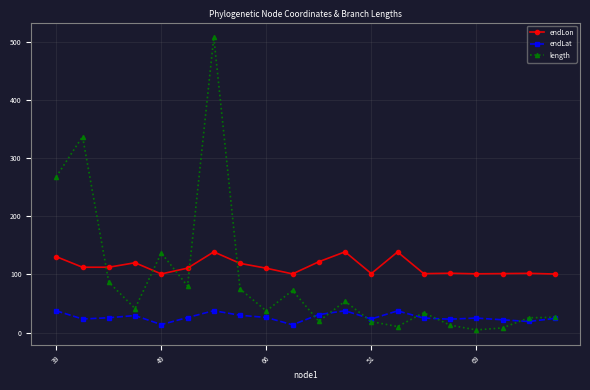

What is the sum of all endLat values?

528.3